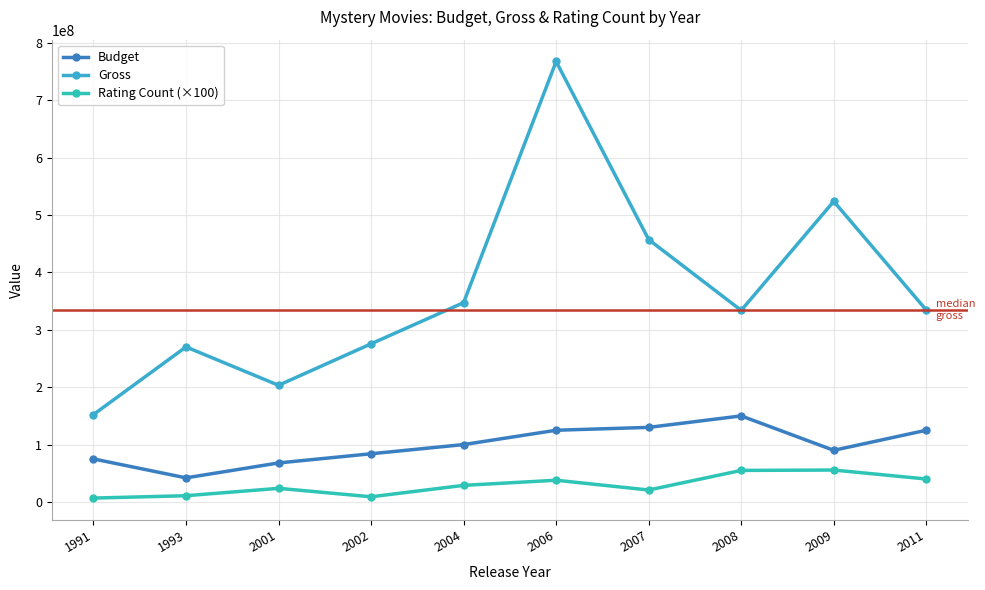

Count the number of data series in this chart.

3